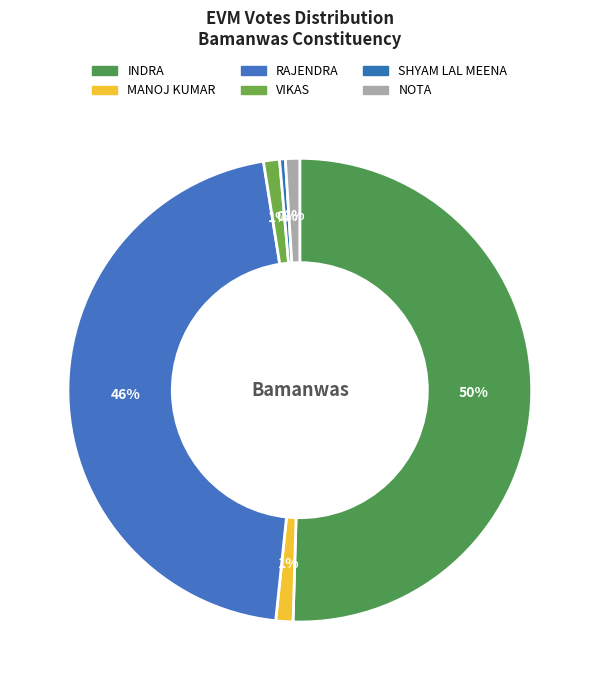

How many segments does this pie chart have?

6